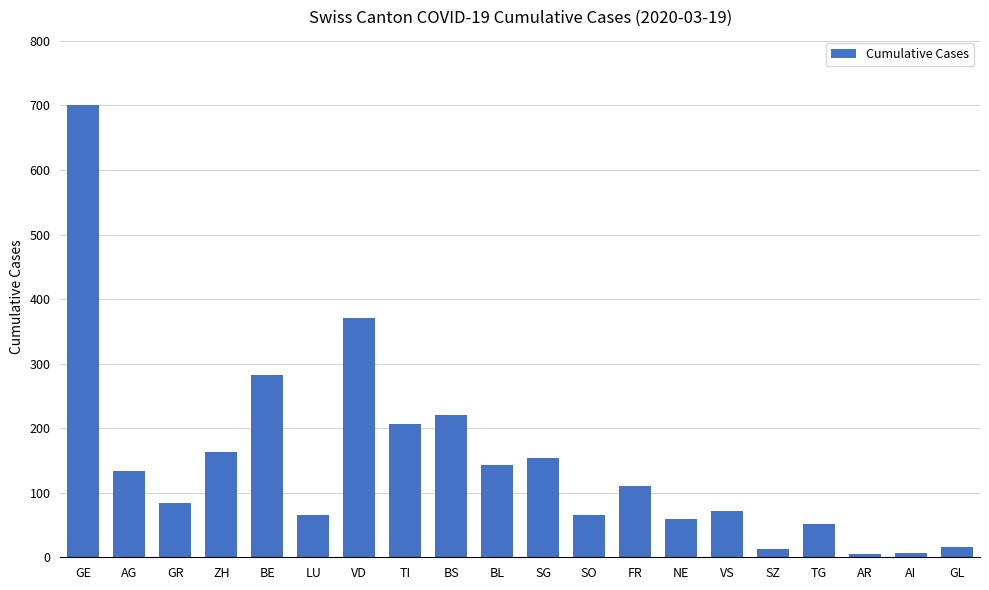

At which label is the value closest to 353?

VD